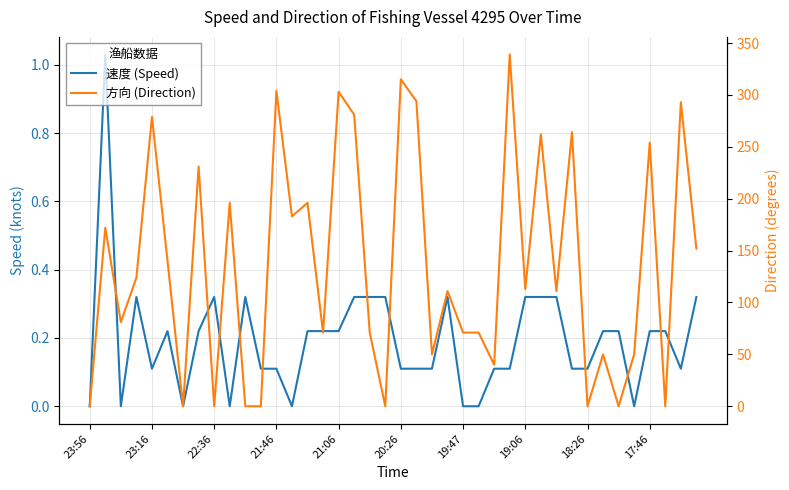

Does the chart have visible grid lines?

Yes